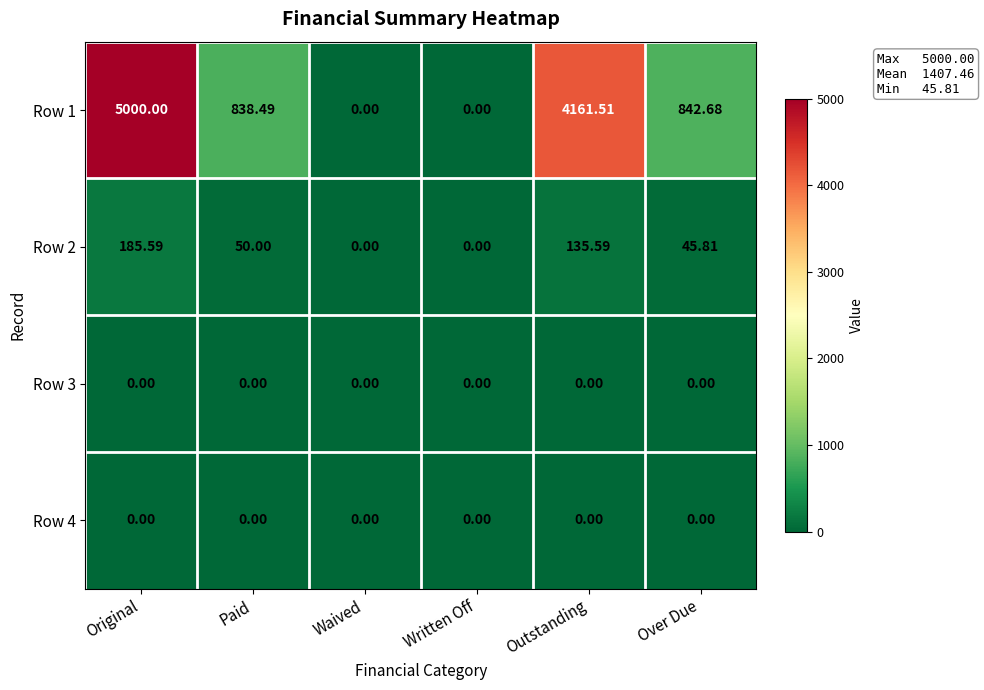

At which label does Row 1 reach its peak?

Original